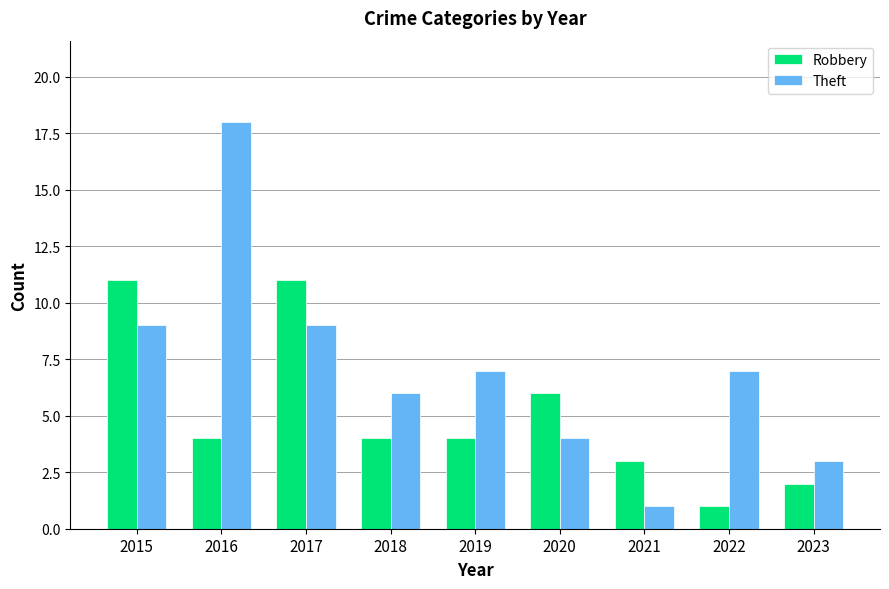

How many data points does each series have?

9